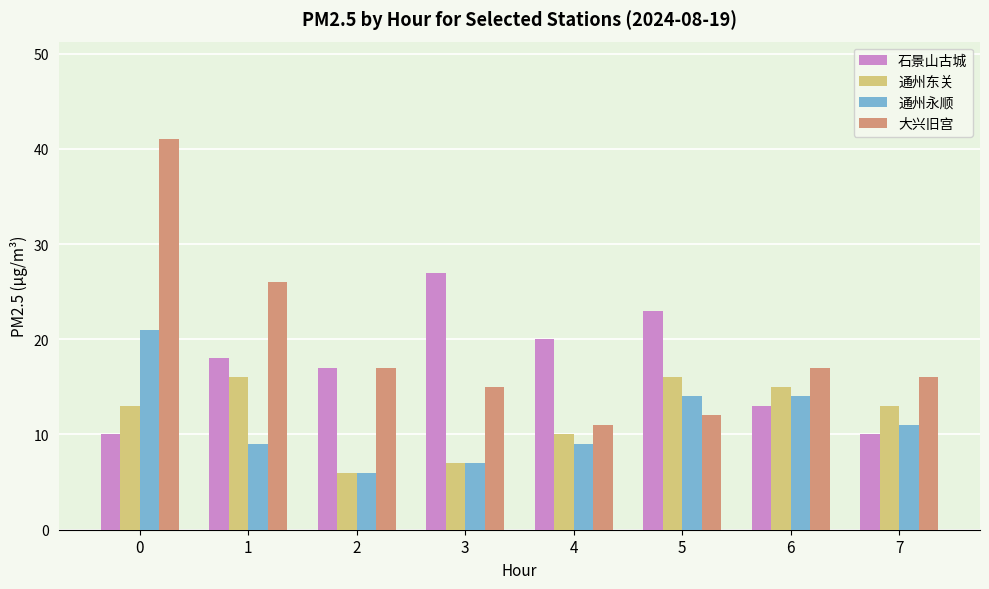

What is the total value across all series at 5?

65